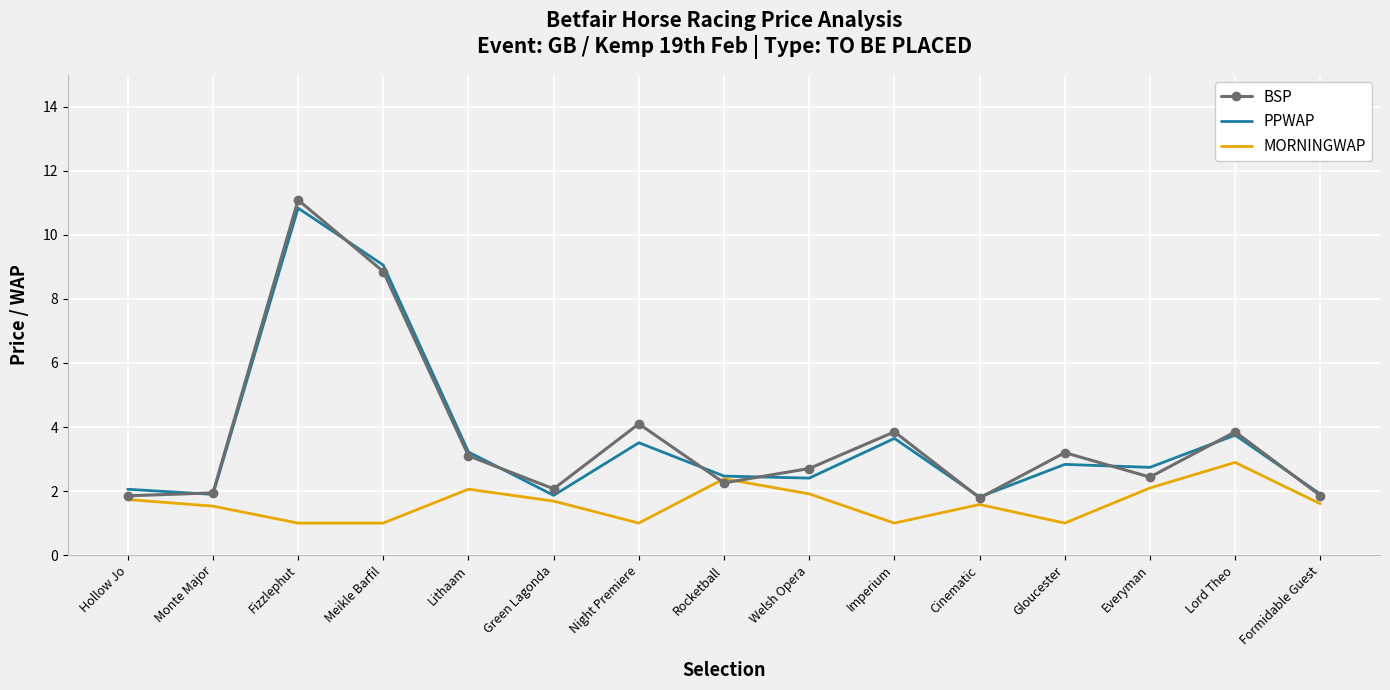

What is the smallest value displayed?

1.0